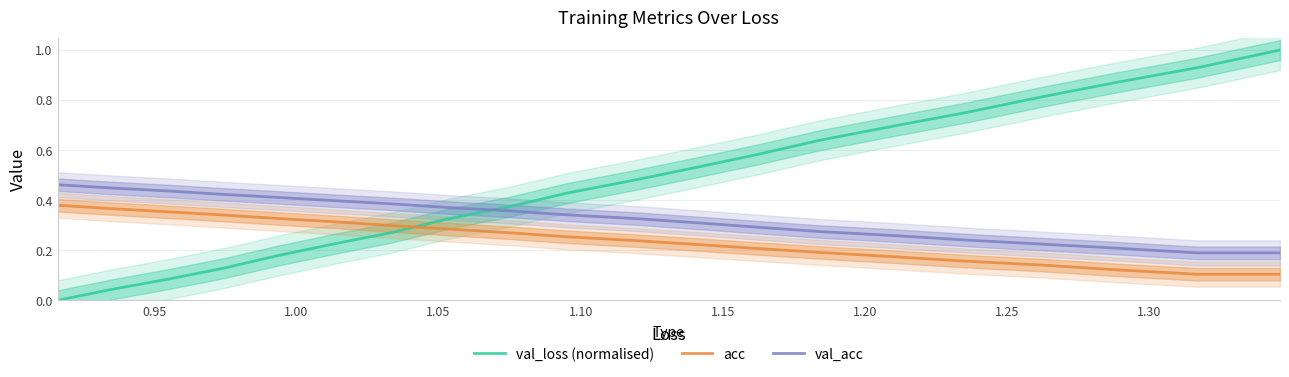

True or false: acc and val_acc cross at least once.

False